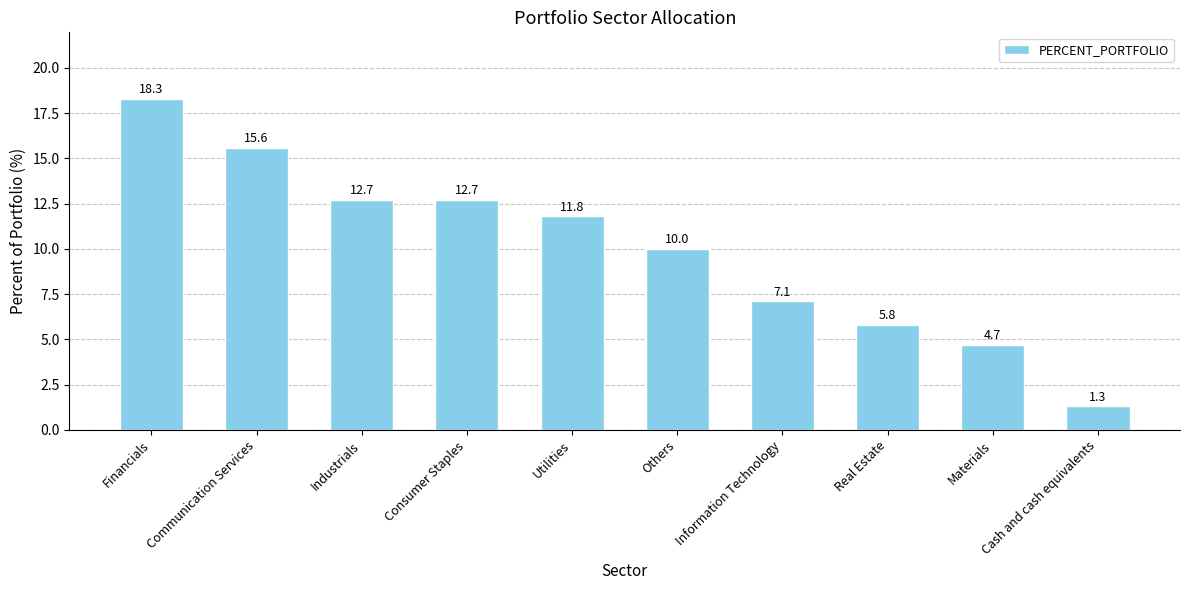

What is the sum of the values at Financials and Others?

28.3